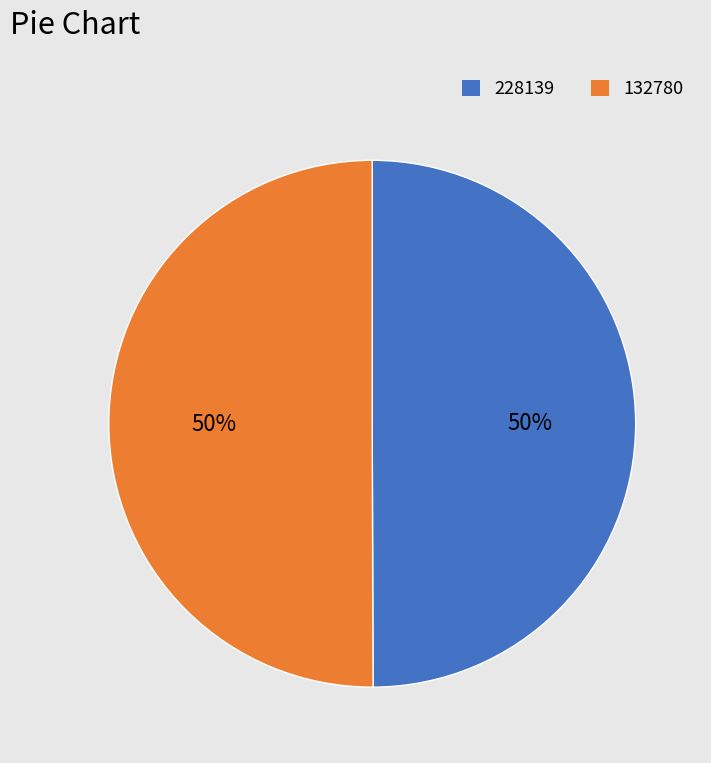

Approximately how many times larger is the value at 228139 compared to 132780?

1.0